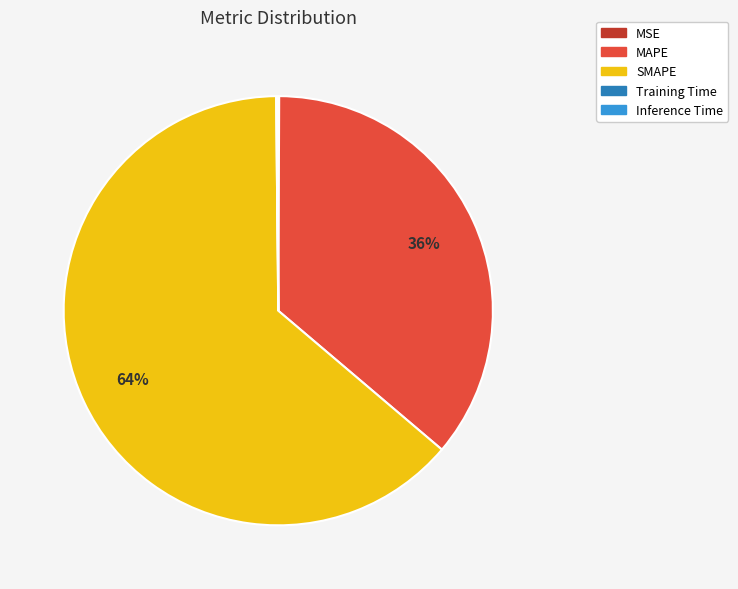

To the nearest percent, what is the average slice percentage?

20%